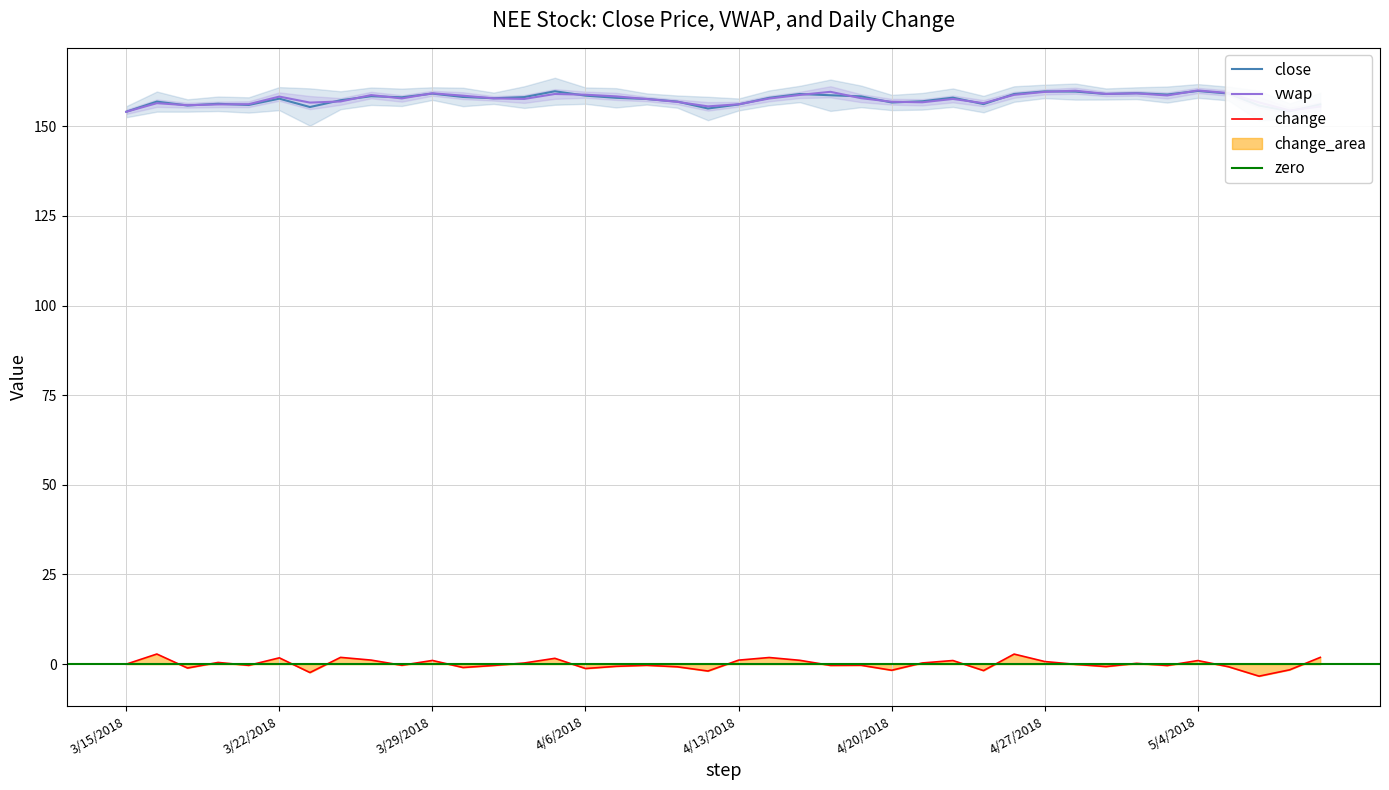

What is the difference between the maximum and minimum values in the change series?

6.2